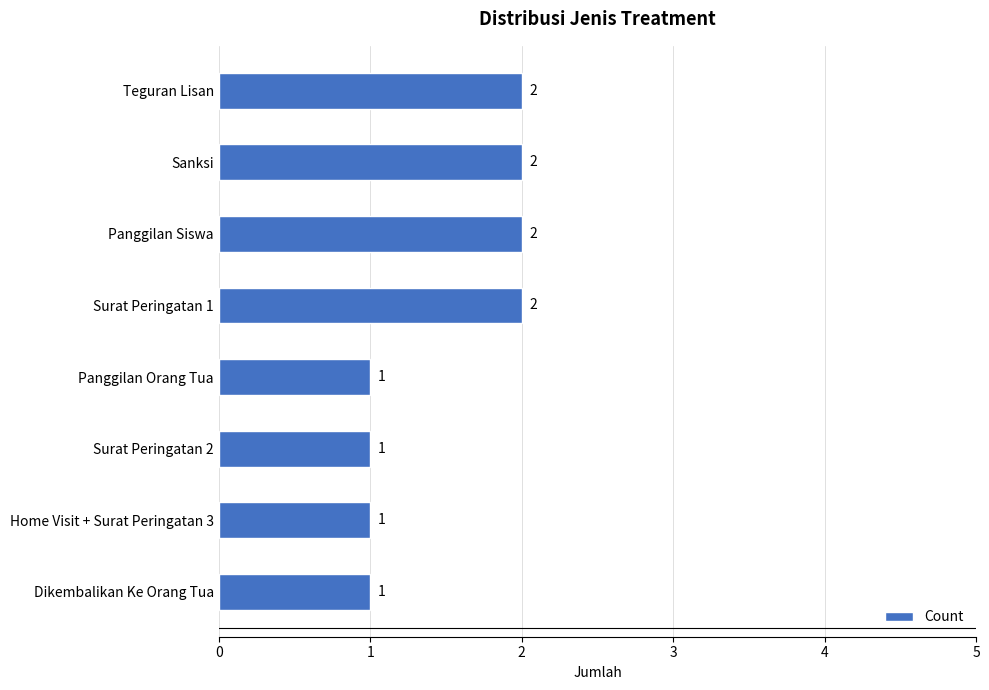

What is the sum of the values at Teguran Lisan and Surat Peringatan 1?

4